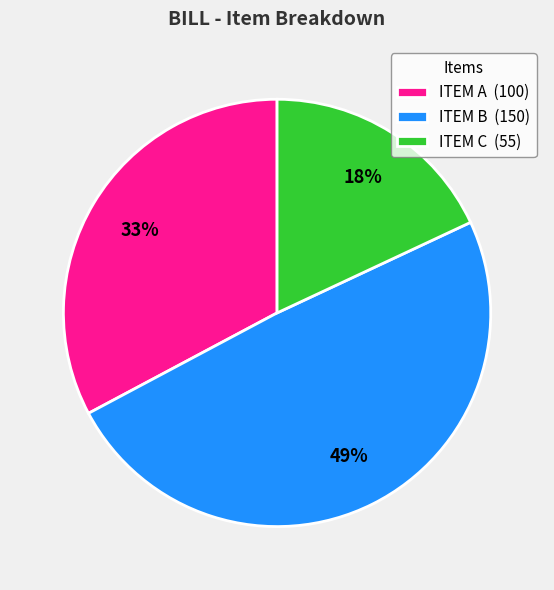

To the nearest percent, what portion does ITEM B represent?

49%